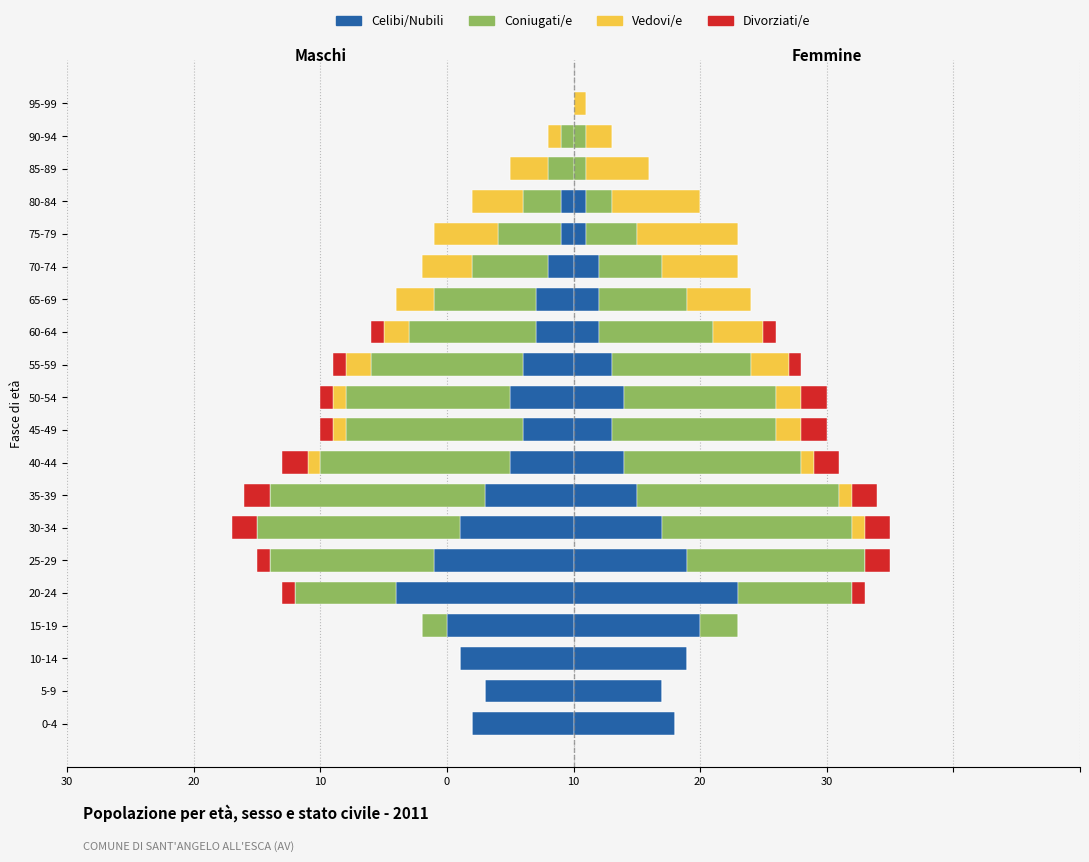

How many bars are there in total?

80